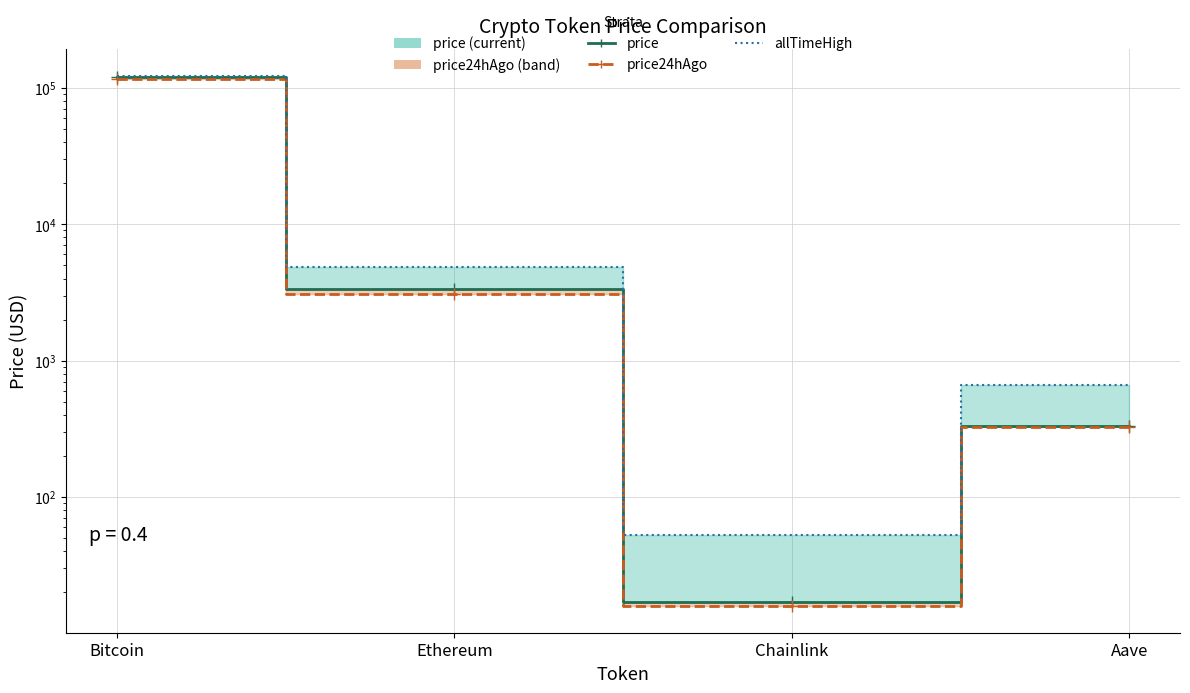

Reading right to left, transcribe all the data shown in this chart.

price: Aave=332.7	Chainlink=17.0	Ethereum=3348.9	Bitcoin=119529.0
price24hAgo: Aave=325.8	Chainlink=15.8	Ethereum=3066.5	Bitcoin=116574.0
allTimeHigh: Aave=661.7	Chainlink=52.7	Ethereum=4878.3	Bitcoin=122838.0